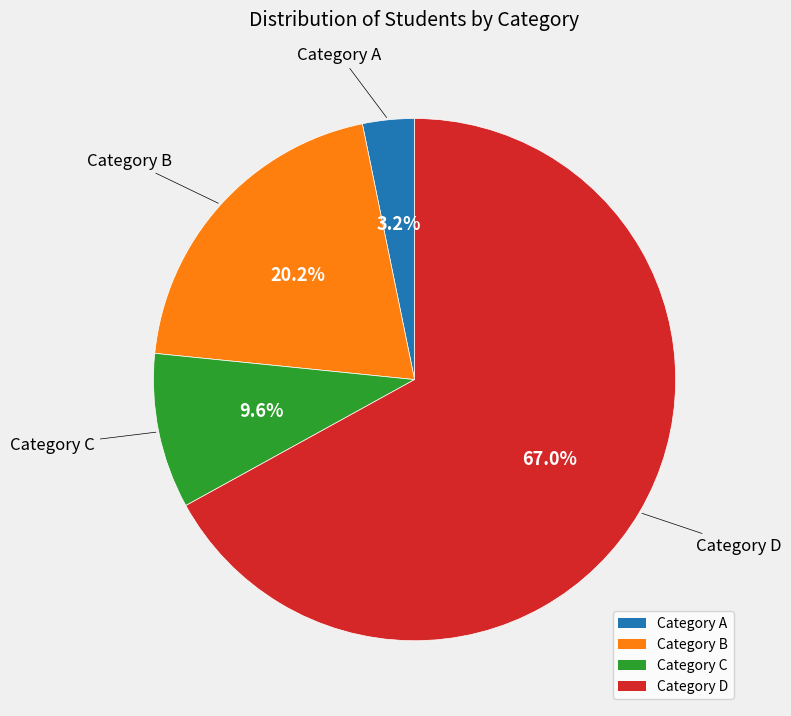

Is there a majority slice in this chart?

Yes